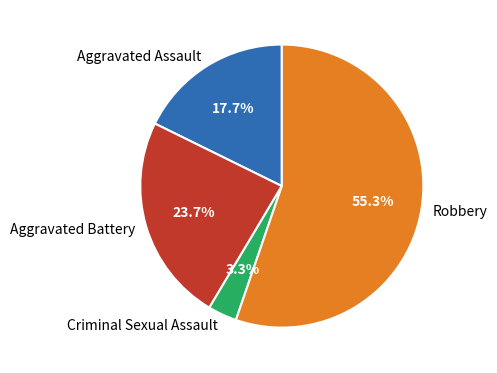

Does Aggravated Assault account for over 50% of the chart?

No